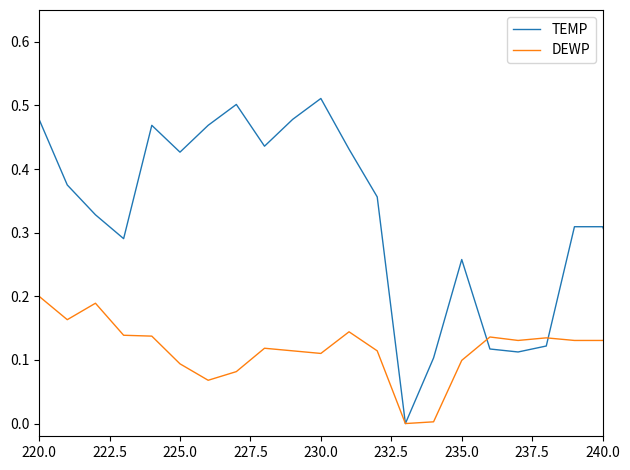

Rank the series by their maximum value, from lowest to highest.

DEWP, TEMP